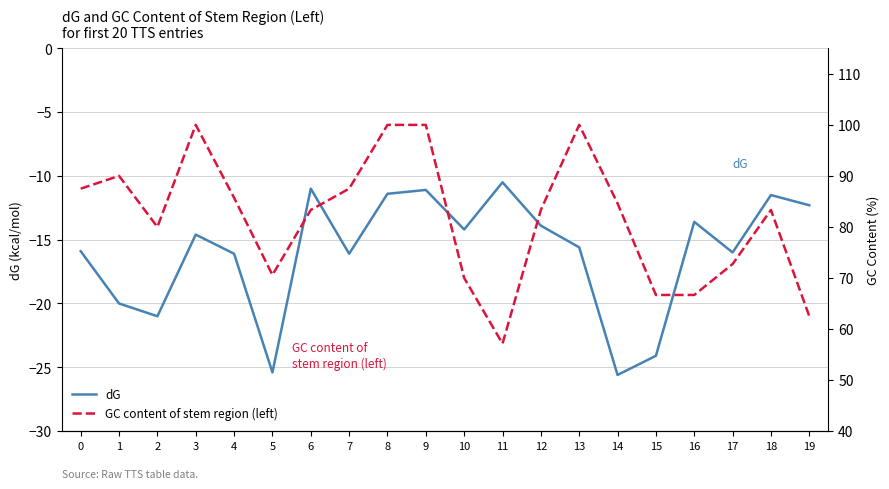

Which series has the largest total across all categories?

GC content of stem region (left)